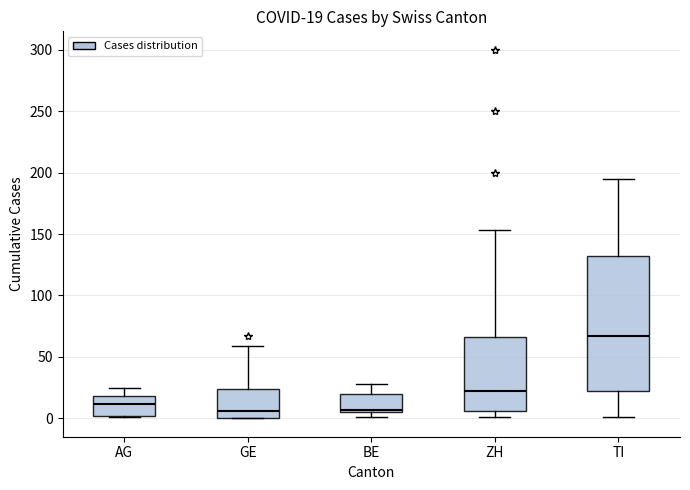

Comparing the boxes themselves (not the whiskers), which one is the tallest?

TI